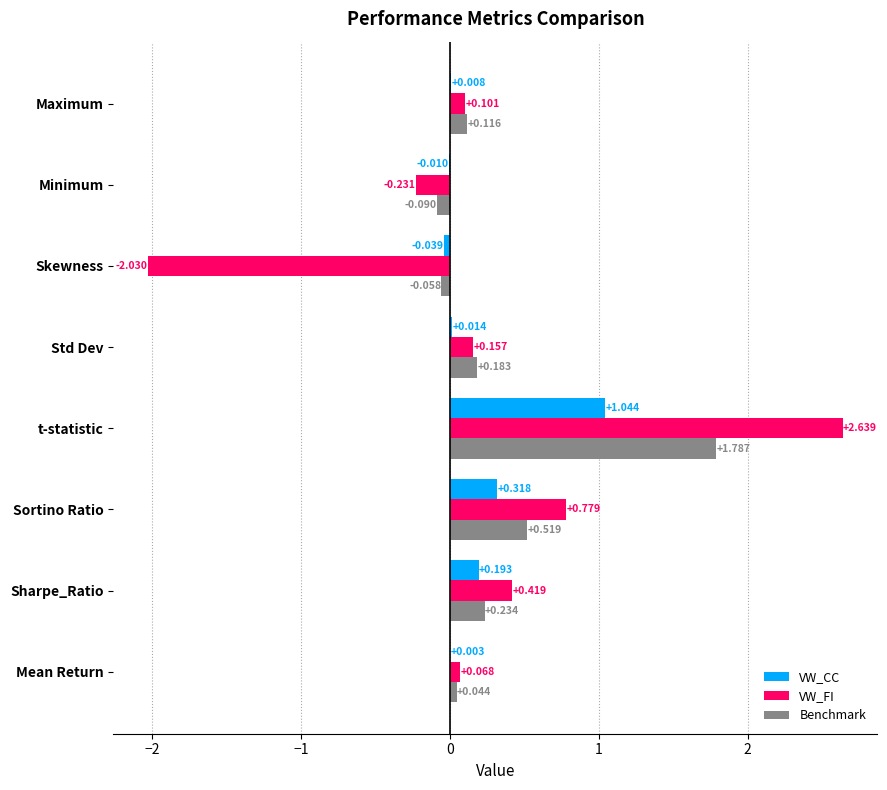

Which label corresponds to the largest value in the chart?

t-statistic